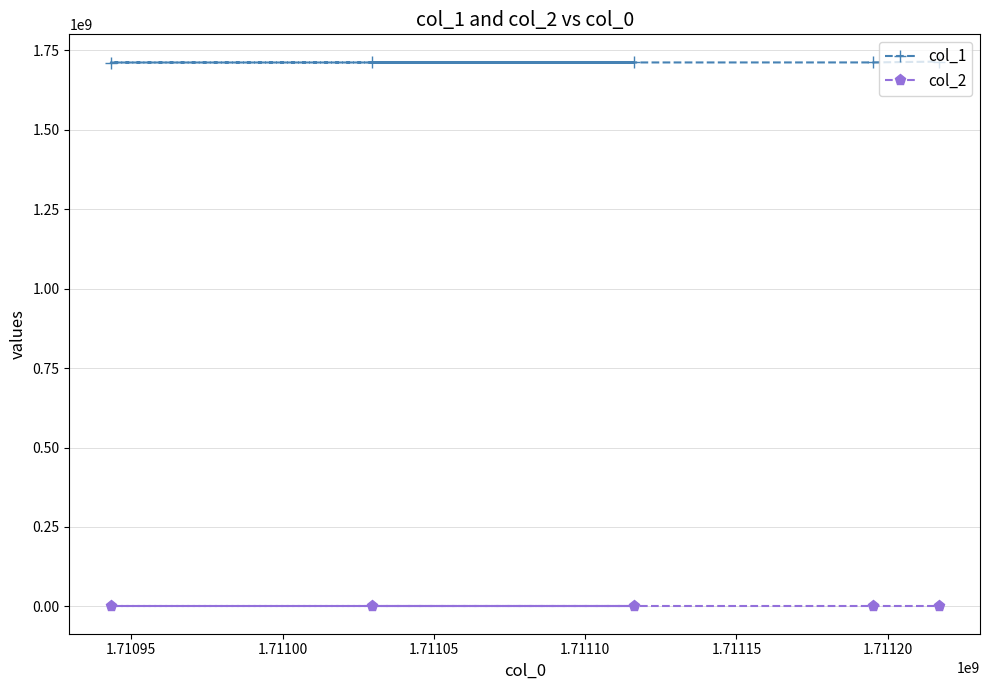

Rank the series by their average value, from highest to lowest.

col_1, col_2